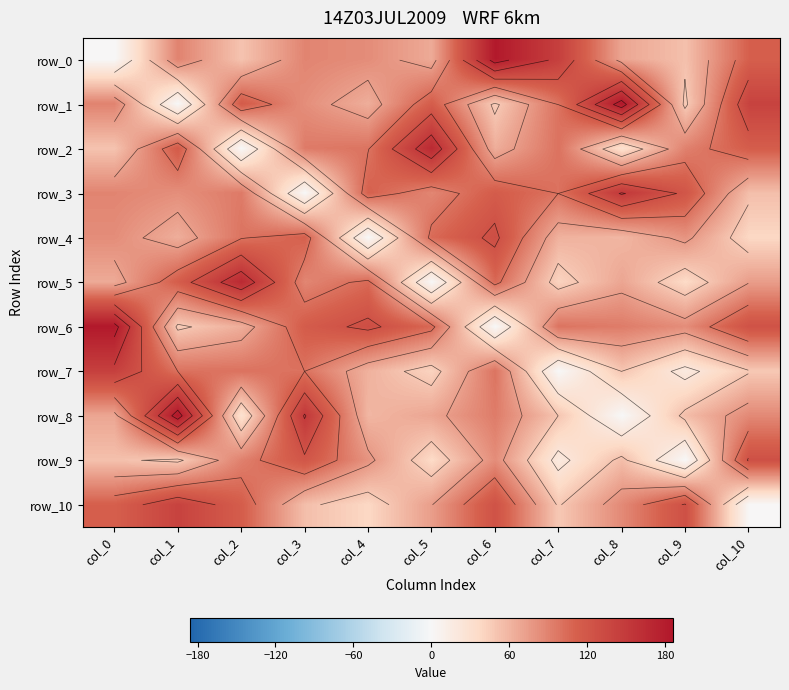

List the labels in order of row_8 value, smallest first.

col_8, col_2, col_7, col_9, col_4, col_0, col_5, col_10, col_6, col_3, col_1